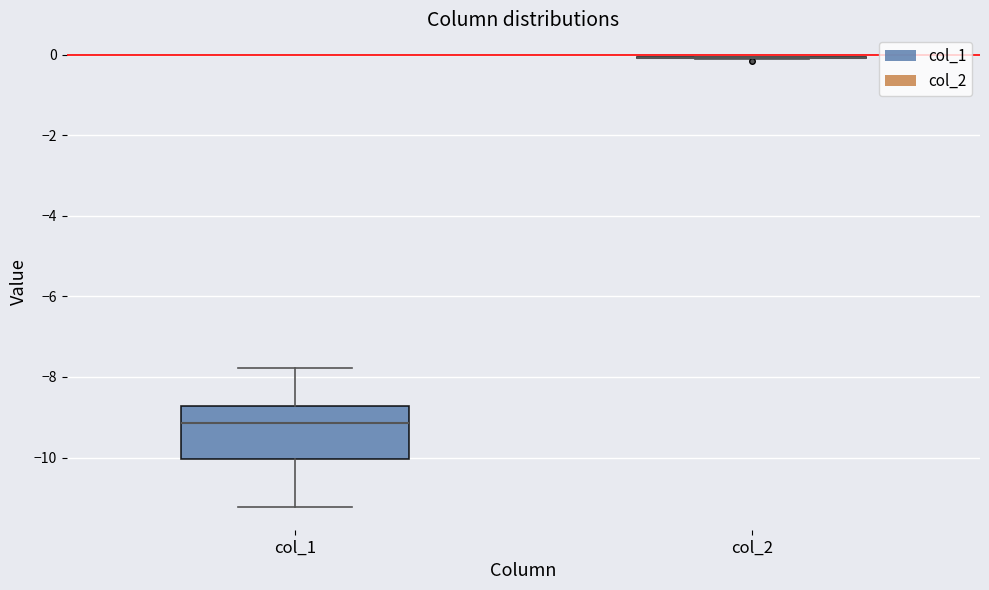

Reading left to right, read every box against the y-axis: the position of its median line, the range the box covers, and the ends of its whiskers. The values are not printed on the chart, so give them approximately, as read against the axis.

col_1: median -9.2, box -10.0 to -8.8, whiskers -11.2 to -7.8
col_2: box collapsed to a line at 0.0, whiskers -0.2 to 0.0